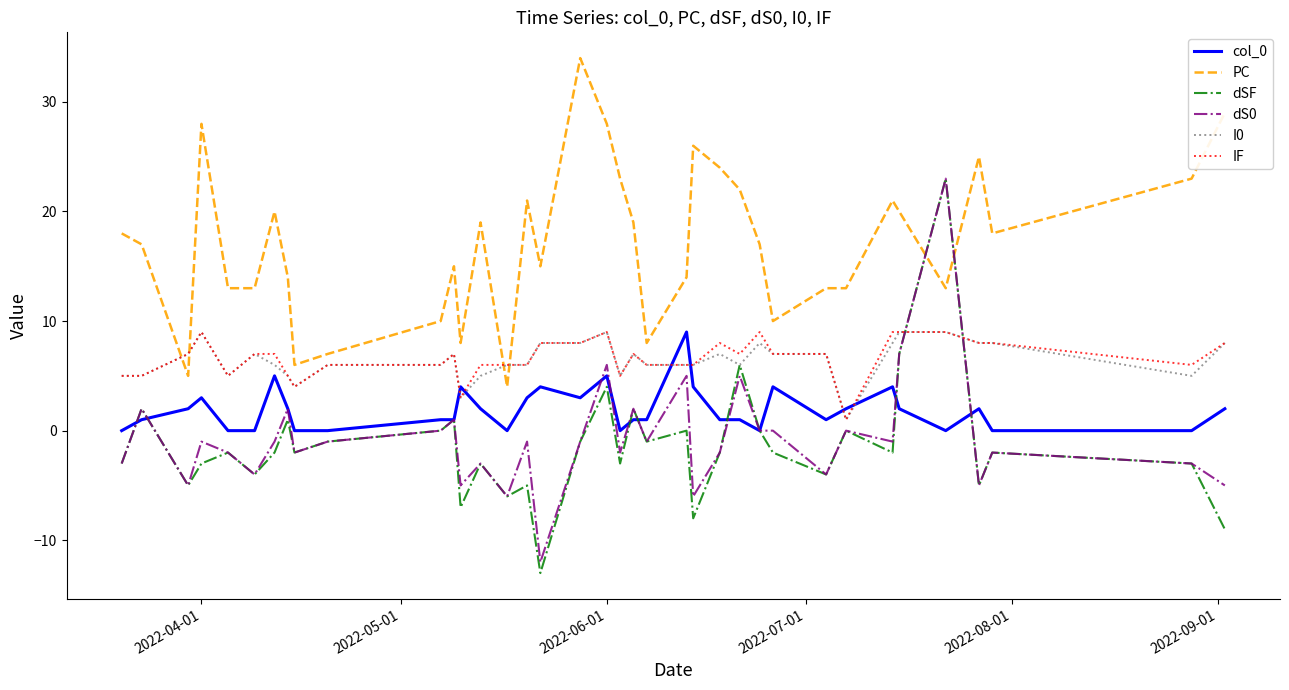

Which series has the largest total across all categories?

PC